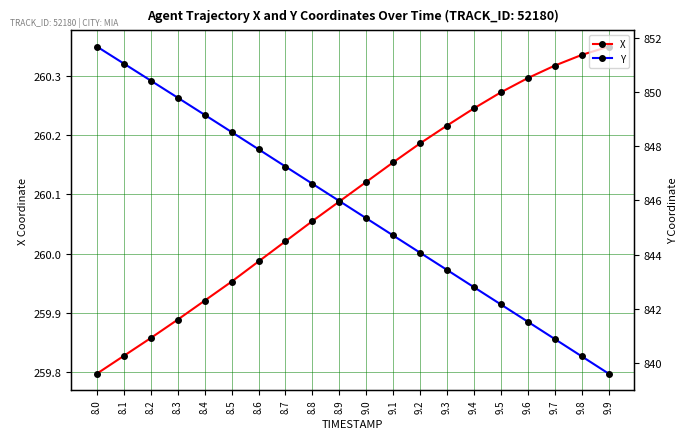

True or false: X has more than 1 interior local peaks.

False